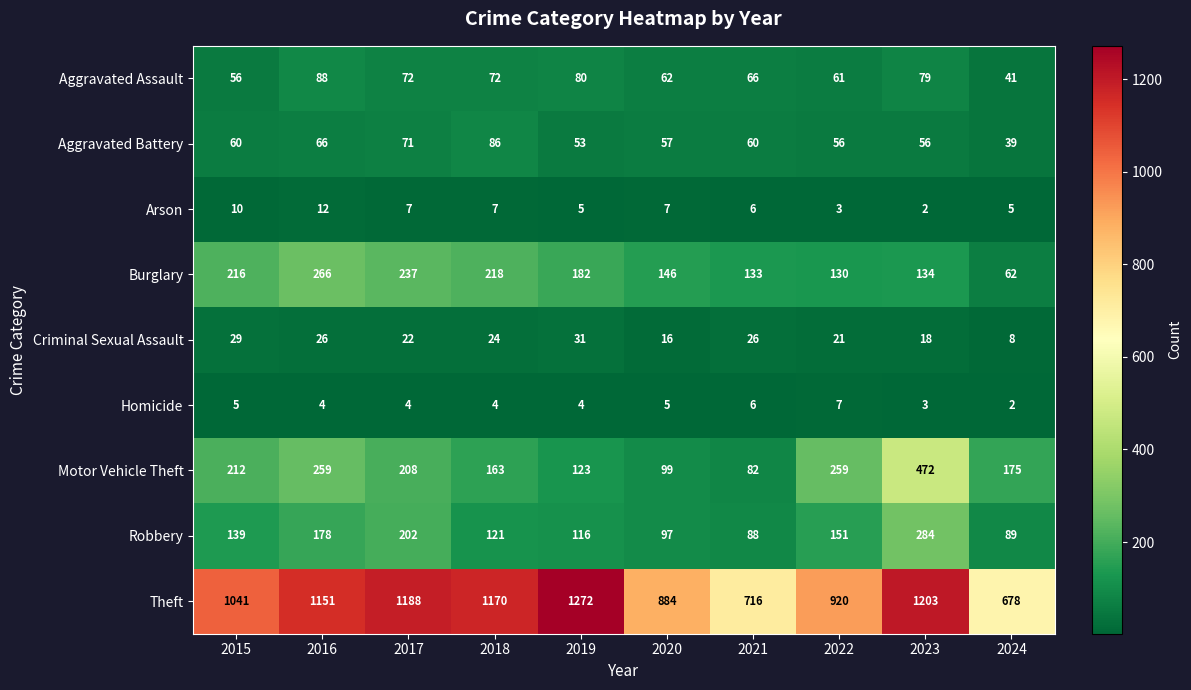

Which category has the lowest value in the Arson series?

2023